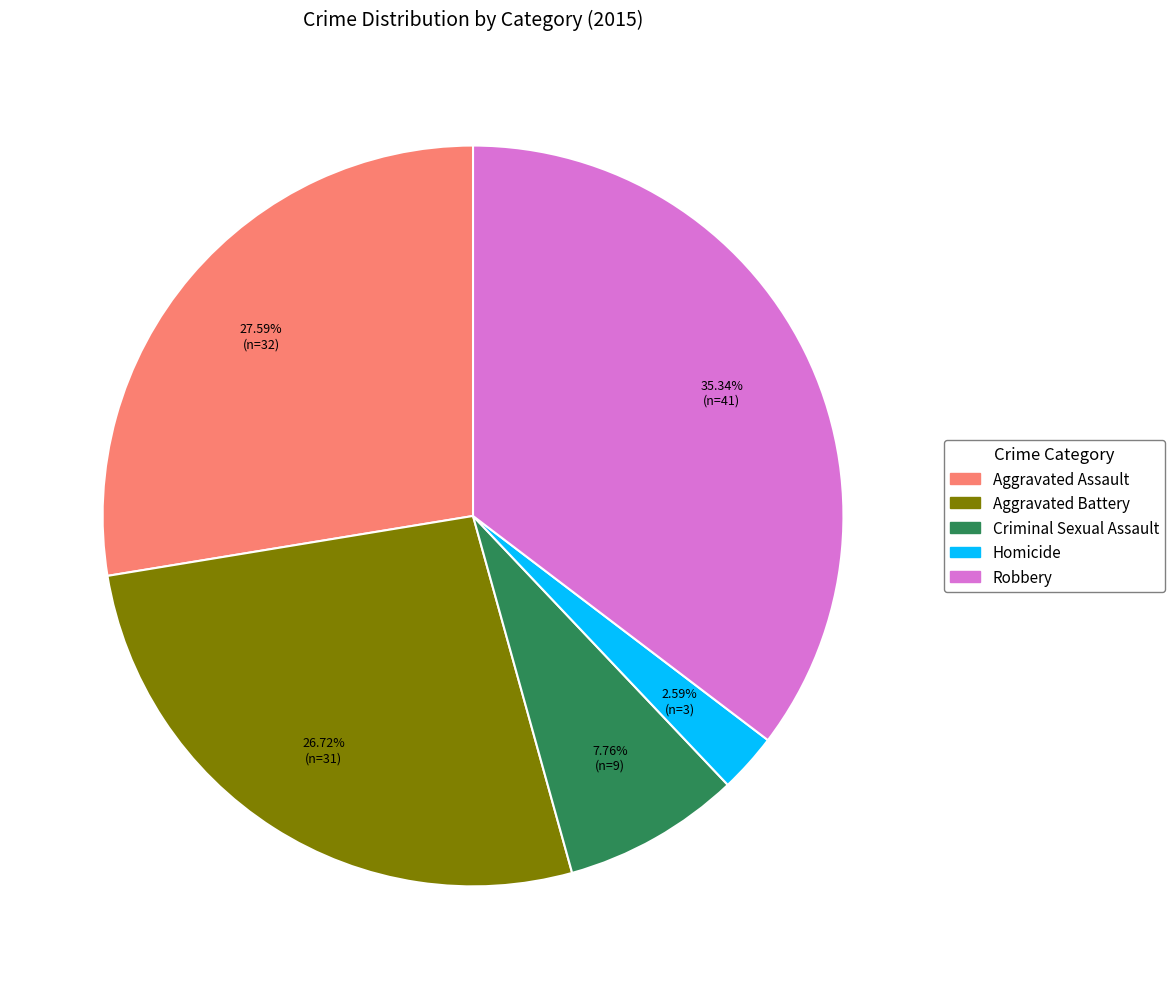

Combined, do Robbery and Criminal Sexual Assault account for over 50%?

No